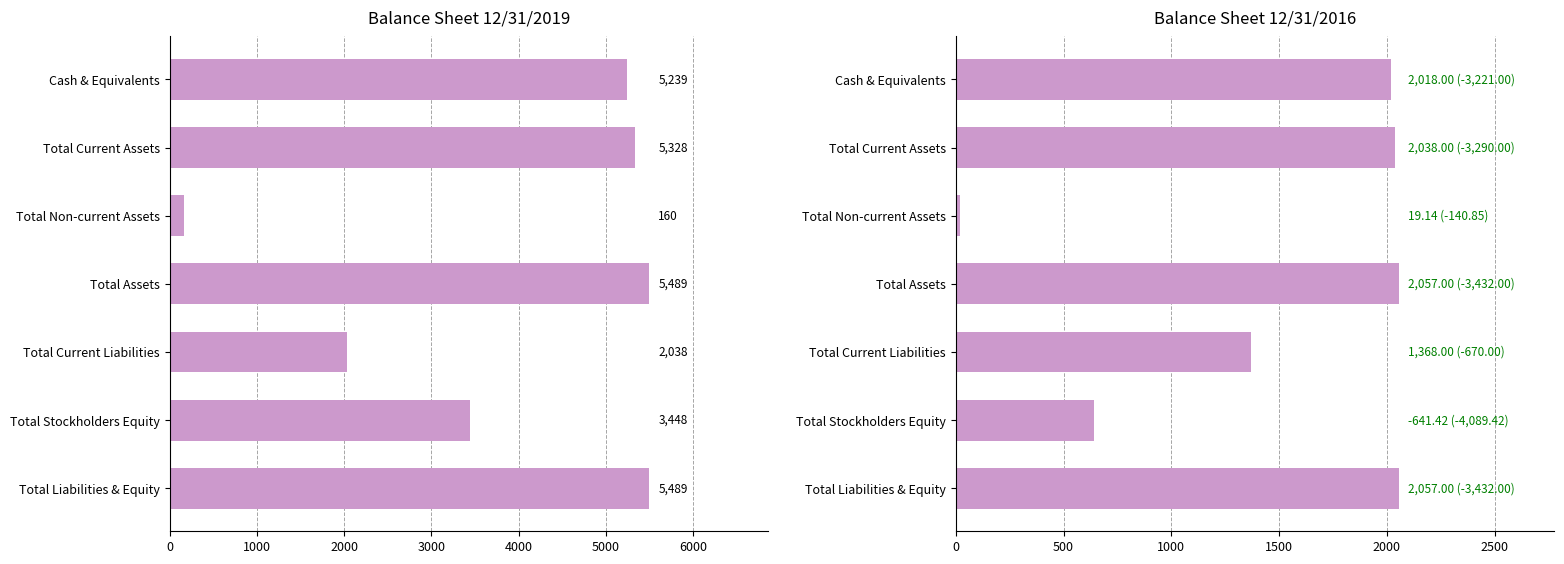

What is the smallest value displayed?

19.1